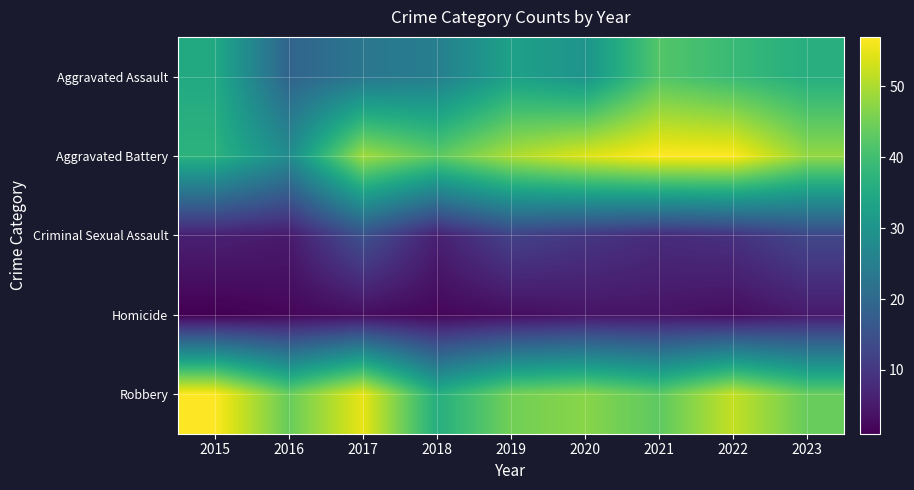

Reading left to right, extract all data points from this chart.

Aggravated Assault: 2015=35	2016=19	2017=23	2018=25	2019=33	2020=30	2021=42	2022=39	2023=36
Aggravated Battery: 2015=37	2016=28	2017=49	2018=43	2019=50	2020=54	2021=57	2022=57	2023=48
Criminal Sexual Assault: 2015=6	2016=5	2017=15	2018=6	2019=12	2020=10	2021=8	2022=9	2023=13
Homicide: 2015=1	2016=2	2017=3	2018=2	2019=3	2020=4	2021=4	2022=3	2023=5
Robbery: 2015=57	2016=44	2017=55	2018=36	2019=45	2020=47	2021=43	2022=52	2023=44